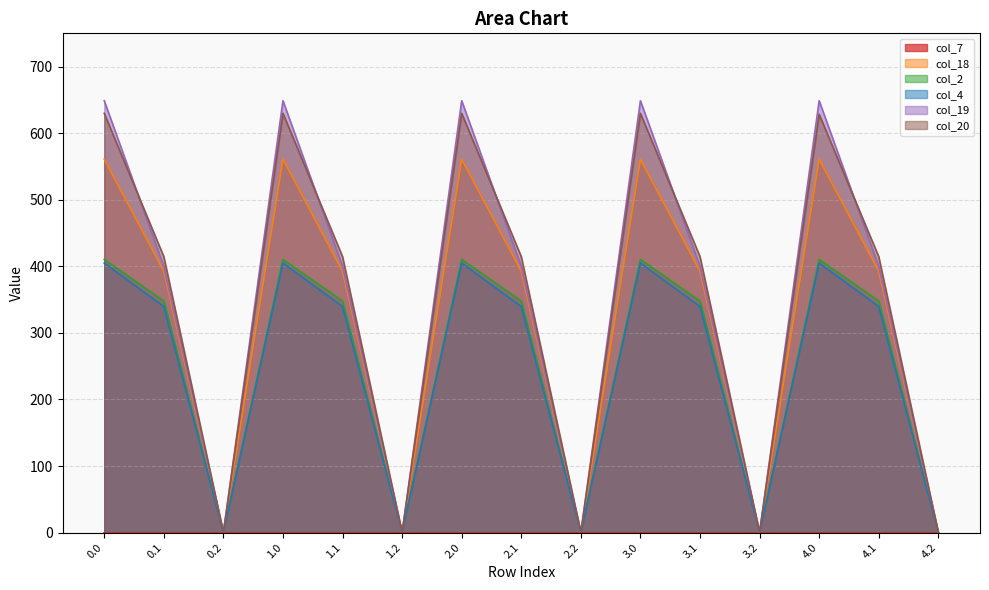

The value of col_18 at 4.1 is 392.7. True or false?

True